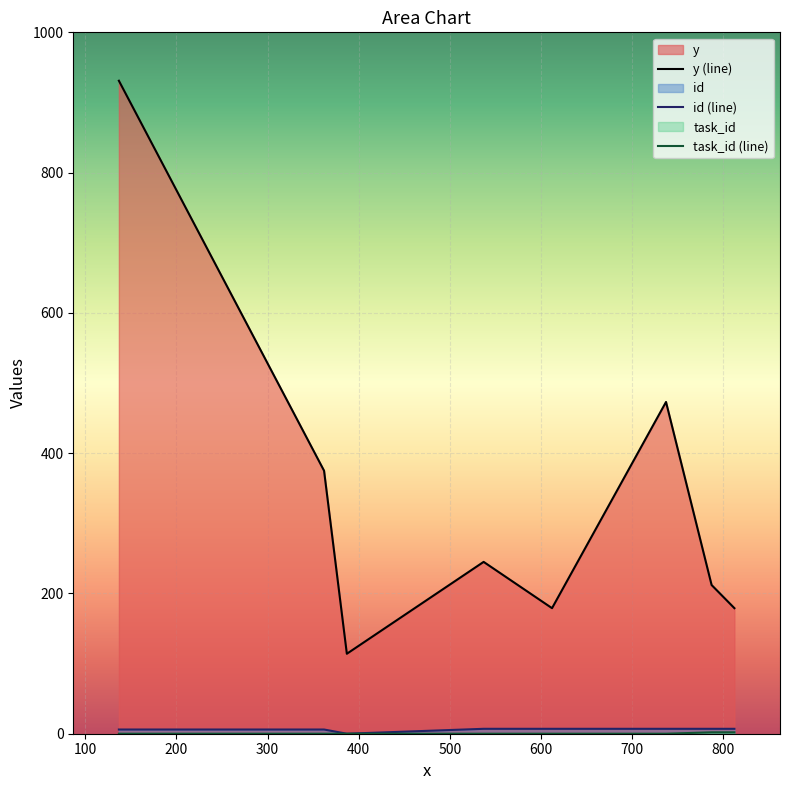

What is the maximum value shown in the chart?

931